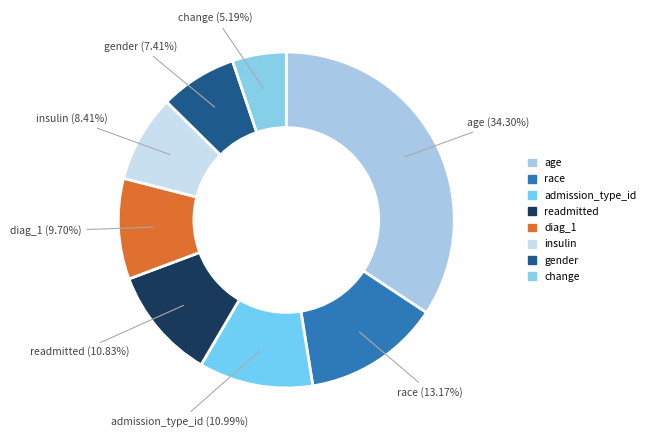

How many slices are in this pie chart?

8